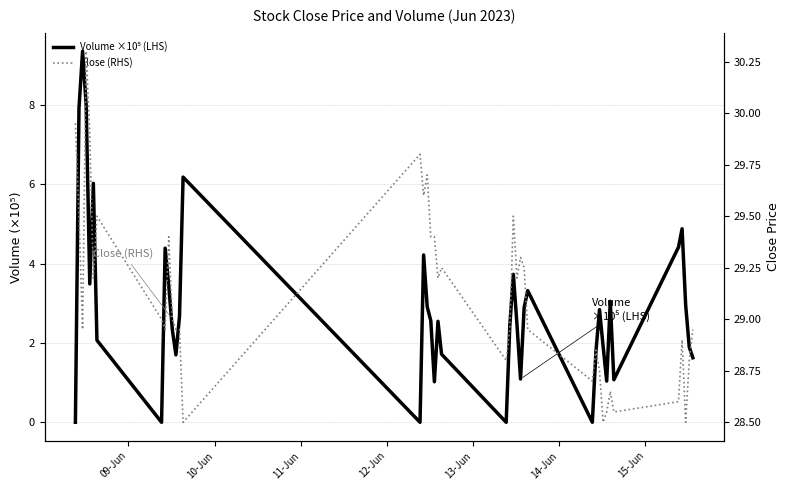

What is the average value of the Close (RHS) series?

29.1